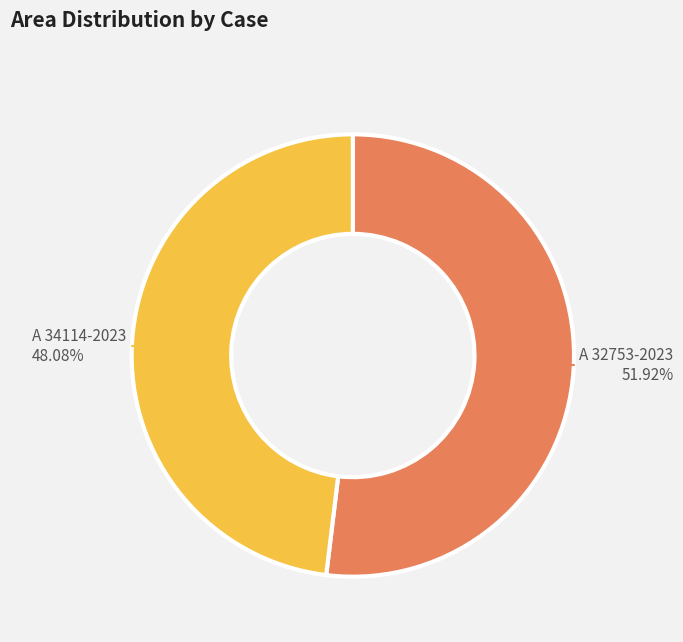

What is the smallest slice in the pie chart?

A 34114-2023